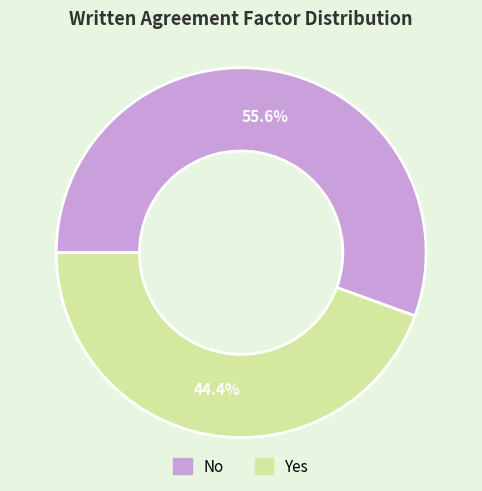

To the nearest percent, what portion does Yes represent?

44%